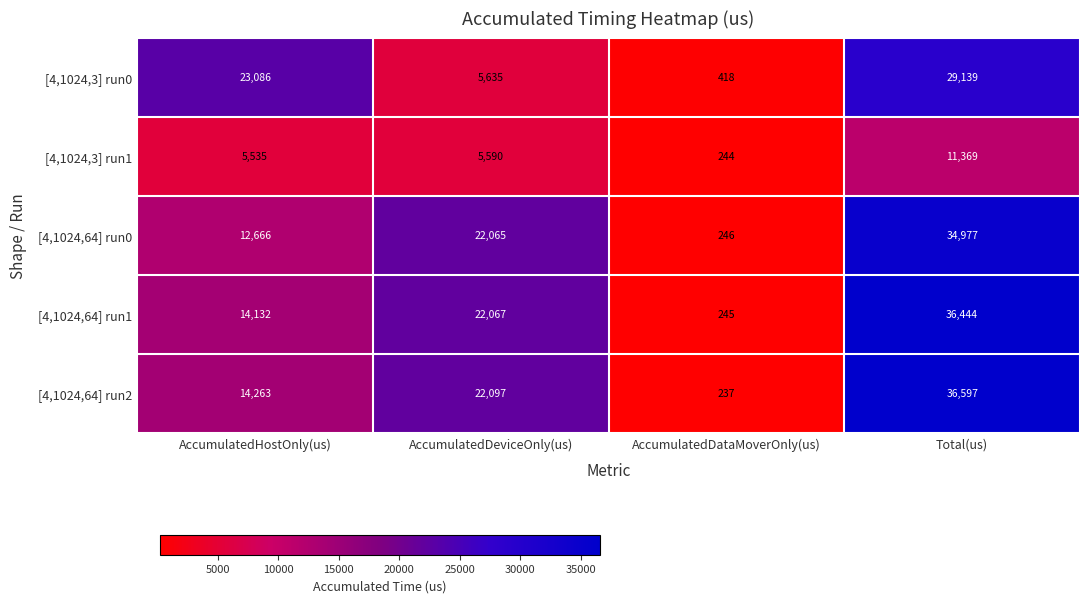

Read the [4,1024,64] run0 value at AccumulatedDataMoverOnly(us), to the nearest 50.

250